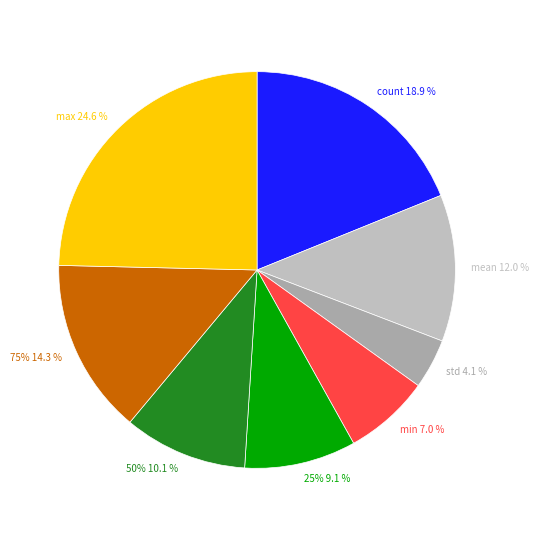

To the nearest percent, what portion does 25% represent?

9%